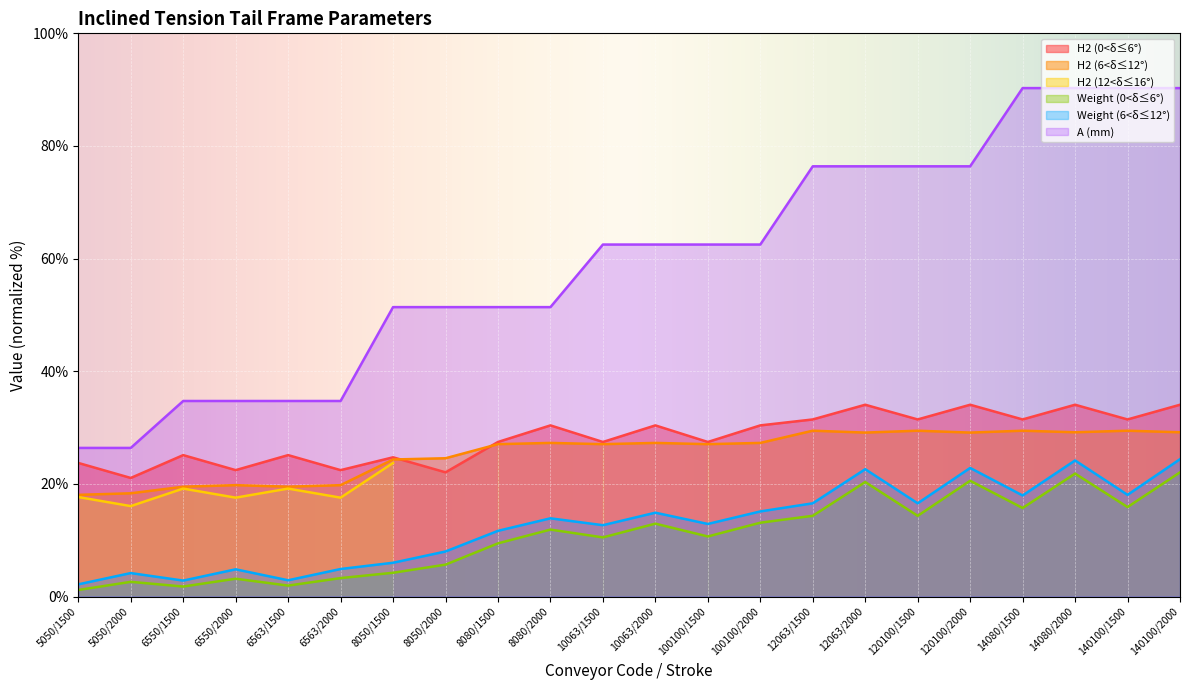

Where do H2 (0<δ≤6°) and H2 (6<δ≤12°) first cross each other?

8050/1500 and 8050/2000